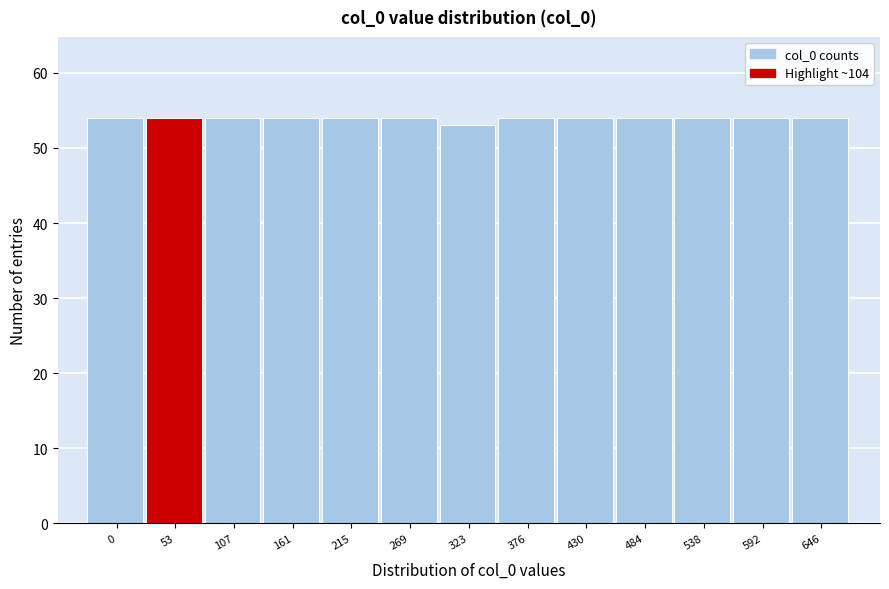

Reading left to right, extract all data points from this chart.

54	54	54	54	54	54	53	54	54	54	54	54	54